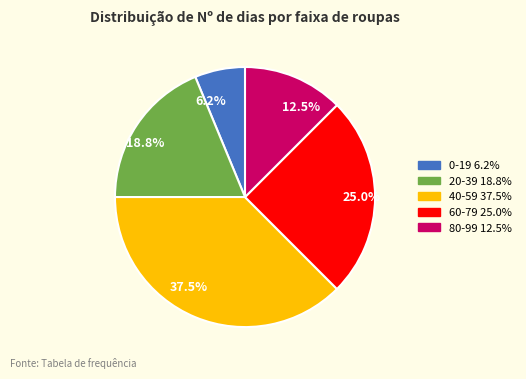

What is the largest slice in the pie chart?

37.5%